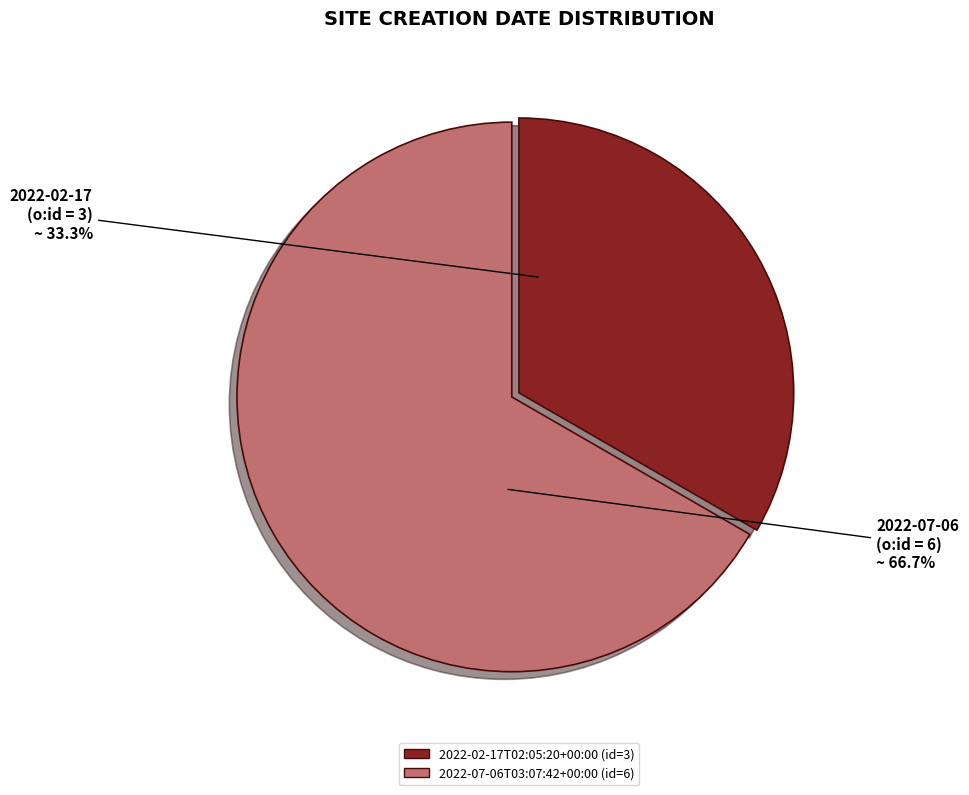

Count the number of slices in the pie.

2